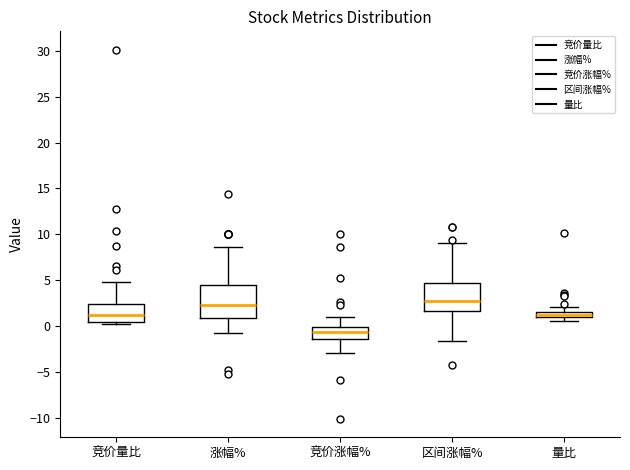

Where does the median line of the box for 区间涨幅% sit on the y-axis? The values are not printed on the chart, so give them approximately, as read against the axis.

2.5